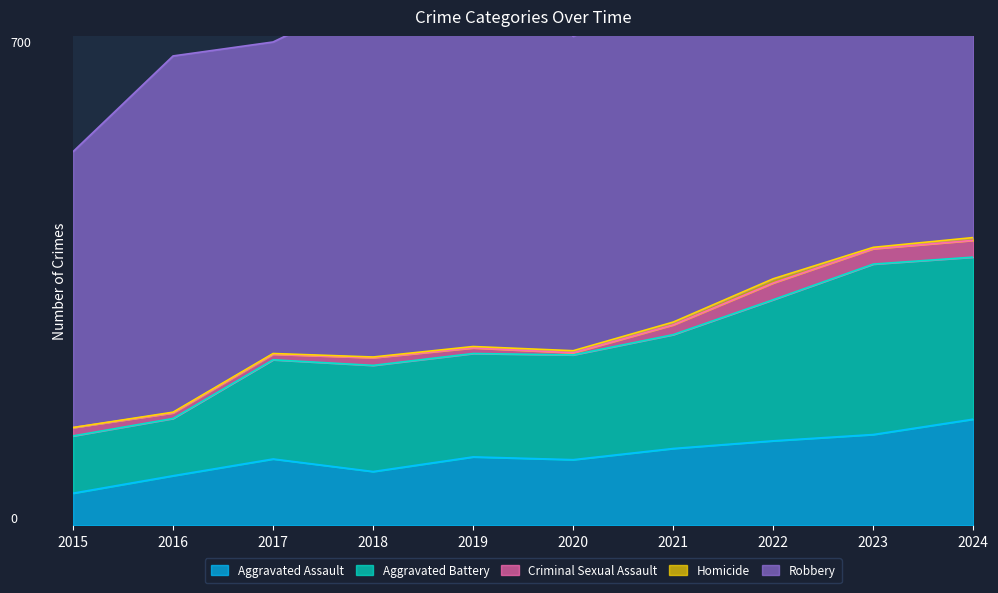

How many lines are shown in the chart?

5